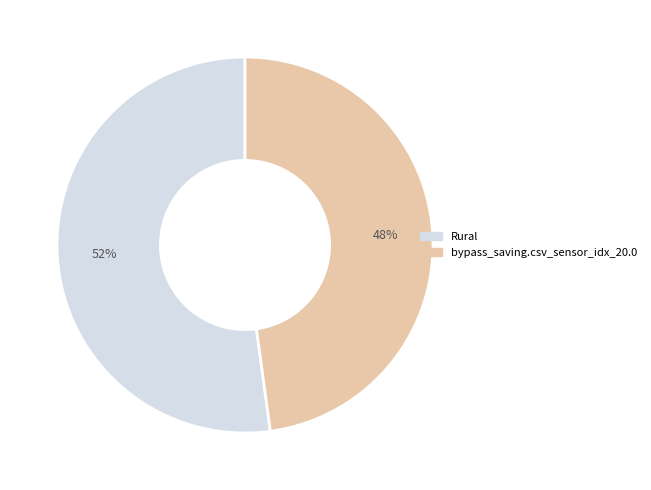

Is the sum of Rural and bypass_saving.csv_sensor_idx_20.0 greater than half?

Yes